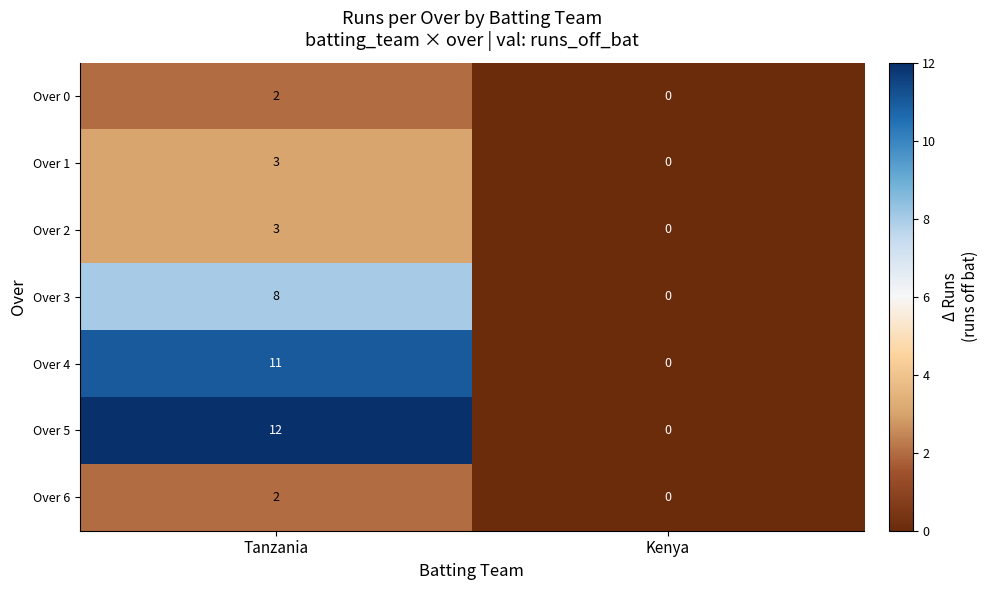

What is the sum of all Over 5 values?

12